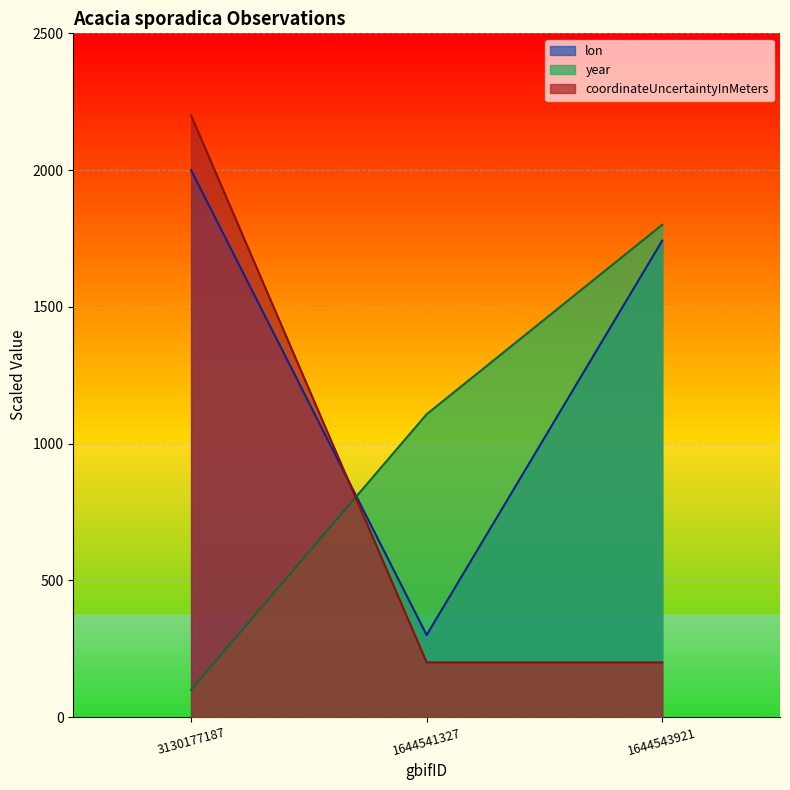

How many lines are shown in the chart?

3